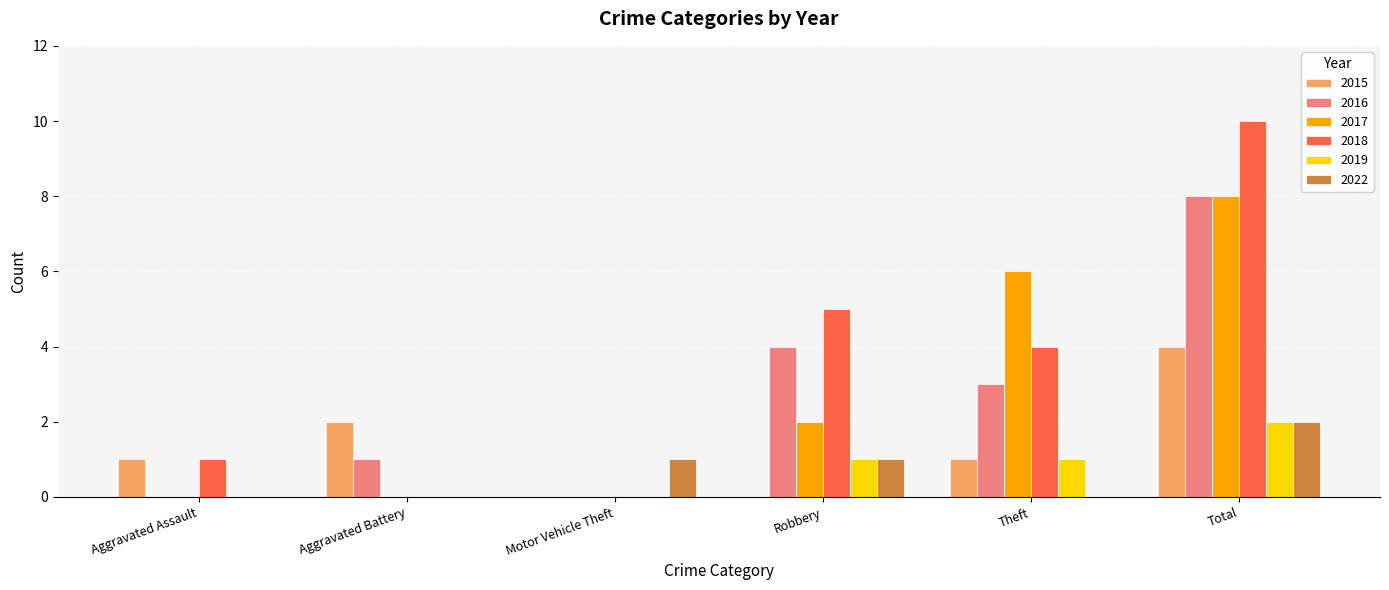

How many categories are shown in the chart?

6